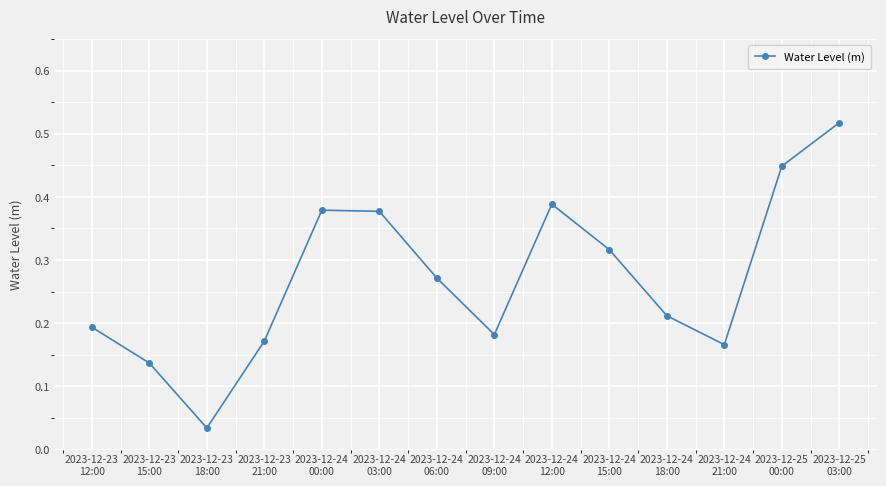

True or false: there are more than 1 points higher than both neighbors.

True